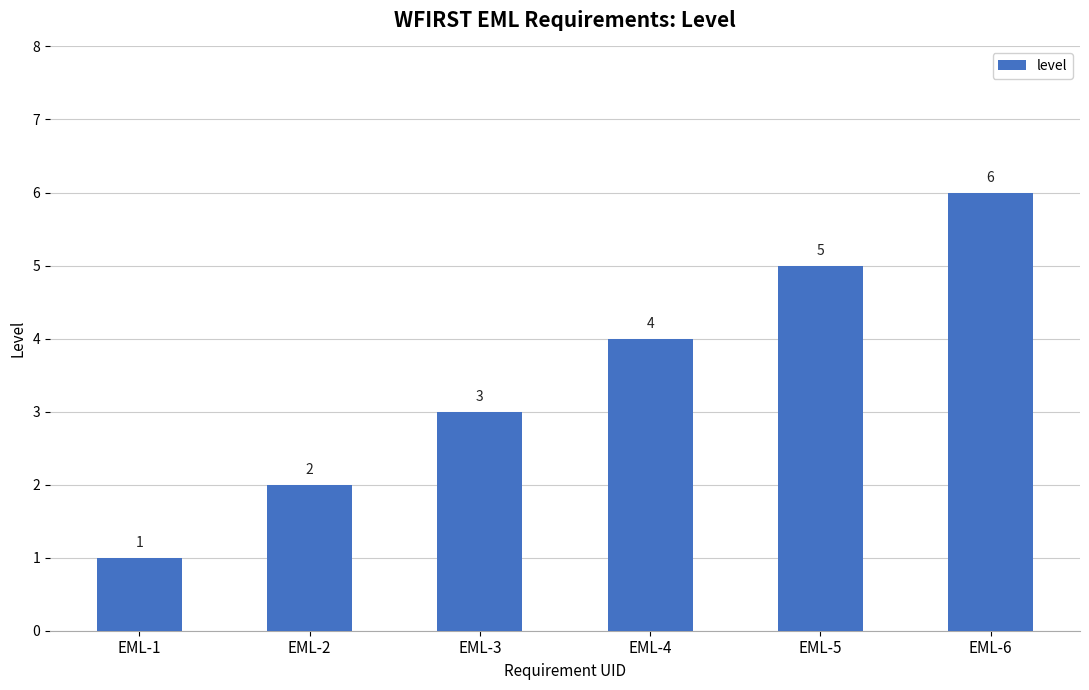

Where is the data nearest to the value 3?

EML-3